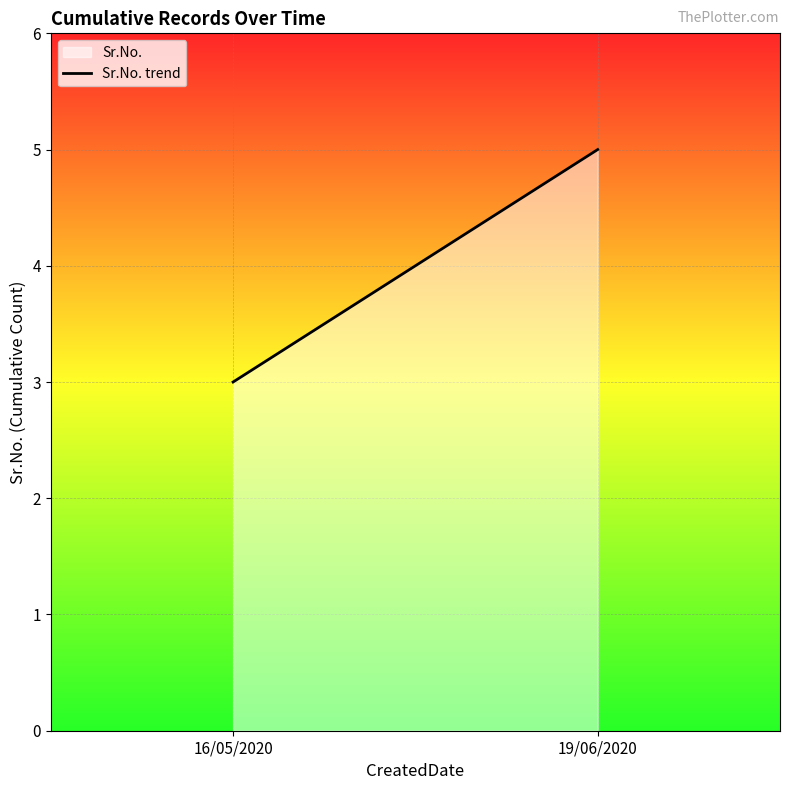

What is the label of the 2nd point from the left?

19/06/2020